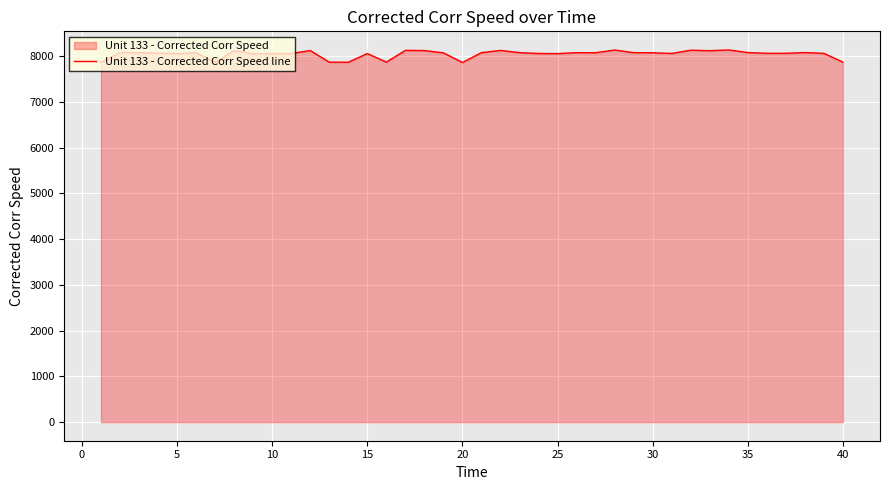

What is the difference between the values at 20 and 10?

197.0